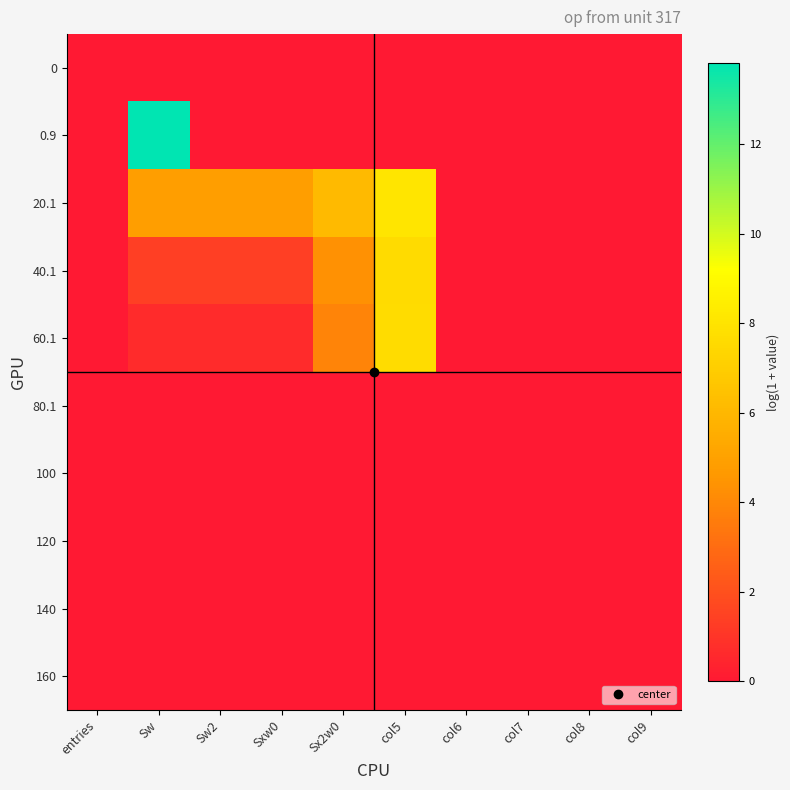

Rank the series at col8 from lowest to highest value.

0, 0.9, 20.1, 40.1, 60.1, 80.1, 100, 120, 140, 160